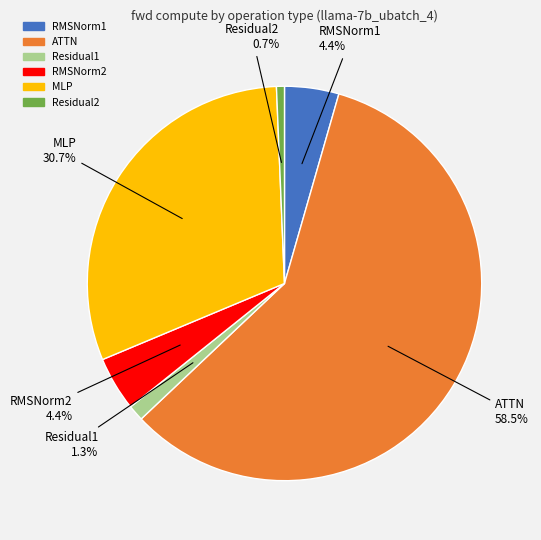

What percentage is the MLP slice, to the nearest percent?

31%